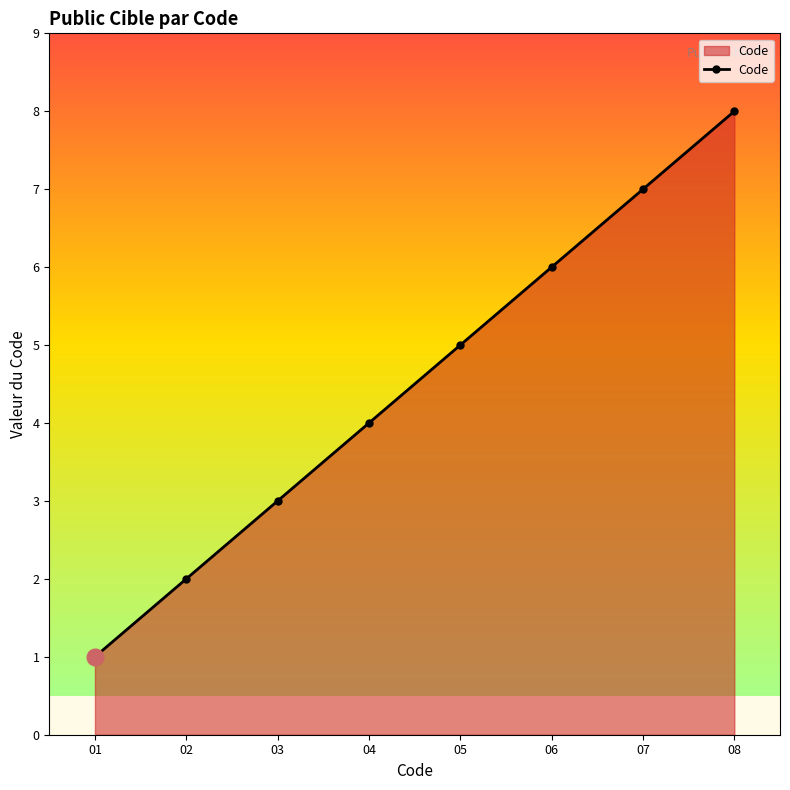

Read the value at 07.

7